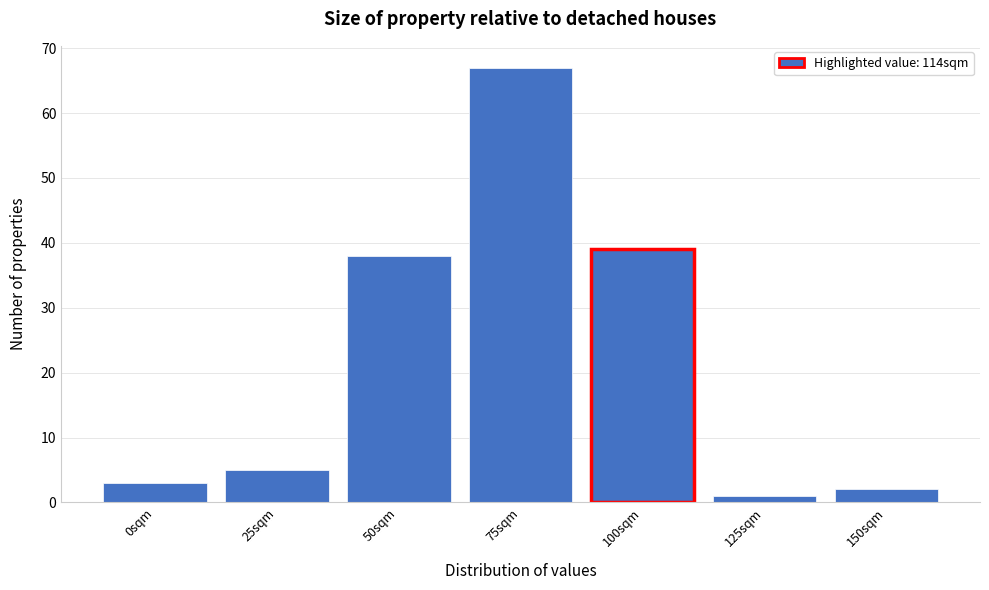

Reading left to right, what are all the values shown in this chart?

3	5	38	67	39	1	2